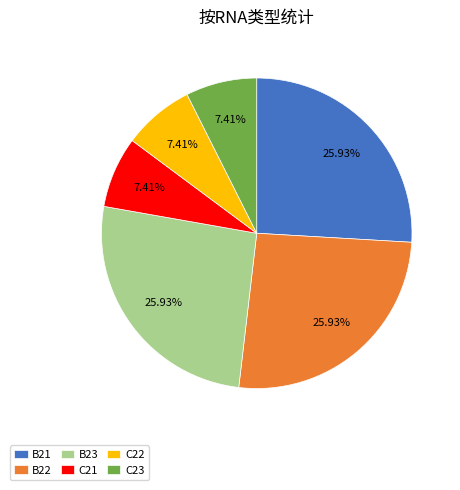

Approximately how many times larger is the value at C21 compared to B22?

0.3